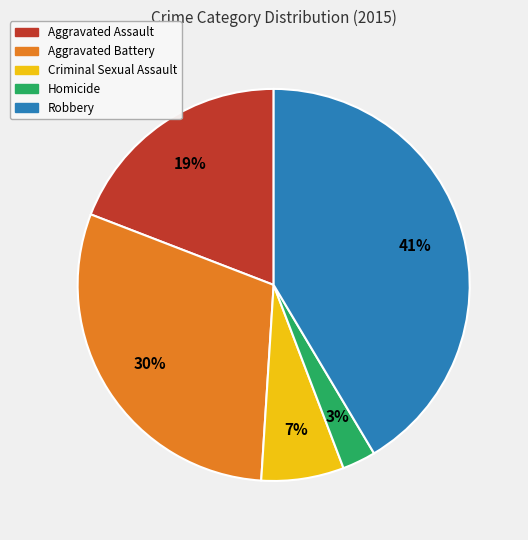

To the nearest percent, what portion does Homicide represent?

3%